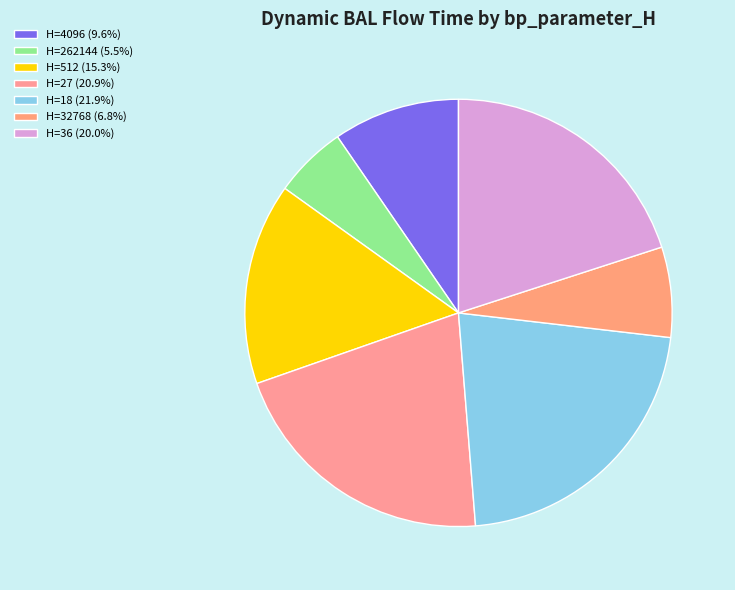

Count the number of slices in the pie.

7